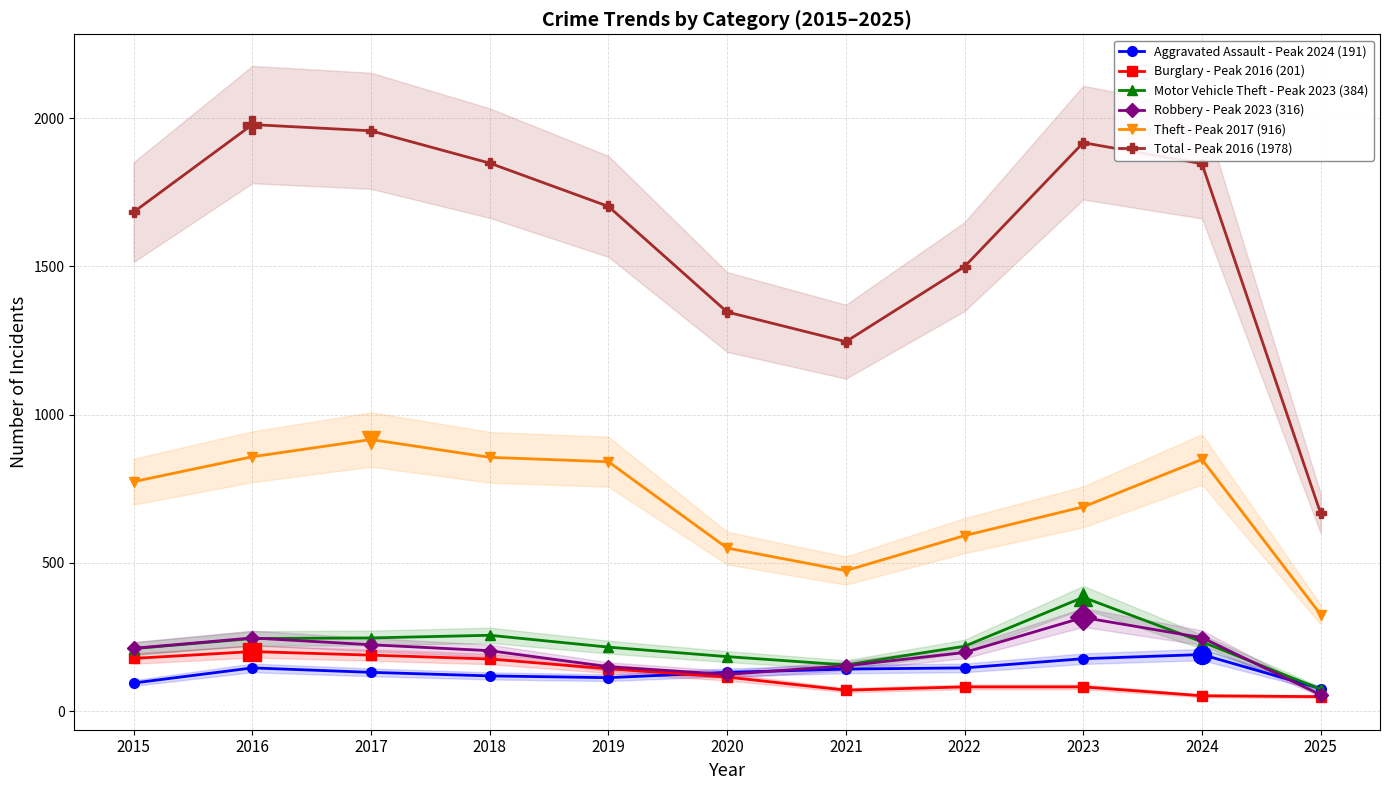

Reading left to right, extract all data points from this chart.

Aggravated Assault - Peak 2024 (191): 95	146	131	119	113	131	142	146	177	191	76
Burglary - Peak 2016 (201): 178	201	189	176	143	115	71	82	82	52	49
Motor Vehicle Theft - Peak 2023 (384): 211	245	247	256	216	184	156	219	384	234	74
Robbery - Peak 2023 (316): 212	247	224	204	150	124	153	198	316	248	55
Theft - Peak 2017 (916): 774	858	916	856	841	550	474	592	689	849	326
Total - Peak 2016 (1978): 1683	1978	1957	1848	1702	1346	1246	1499	1917	1846	667